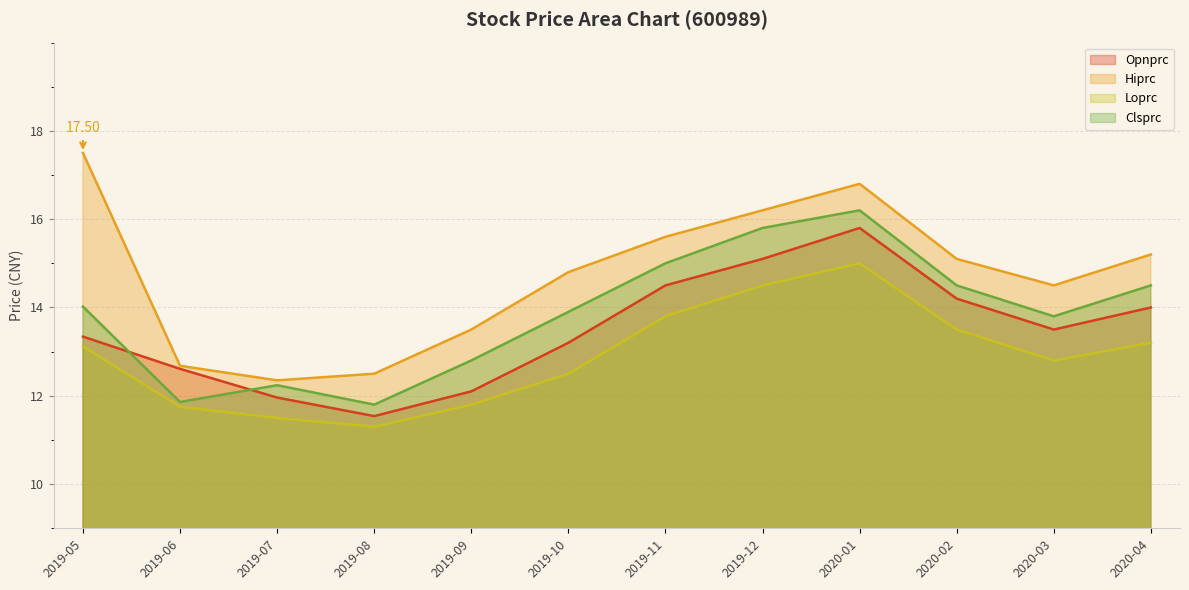

Rank the series at 2019-09 from lowest to highest value.

Loprc, Opnprc, Clsprc, Hiprc